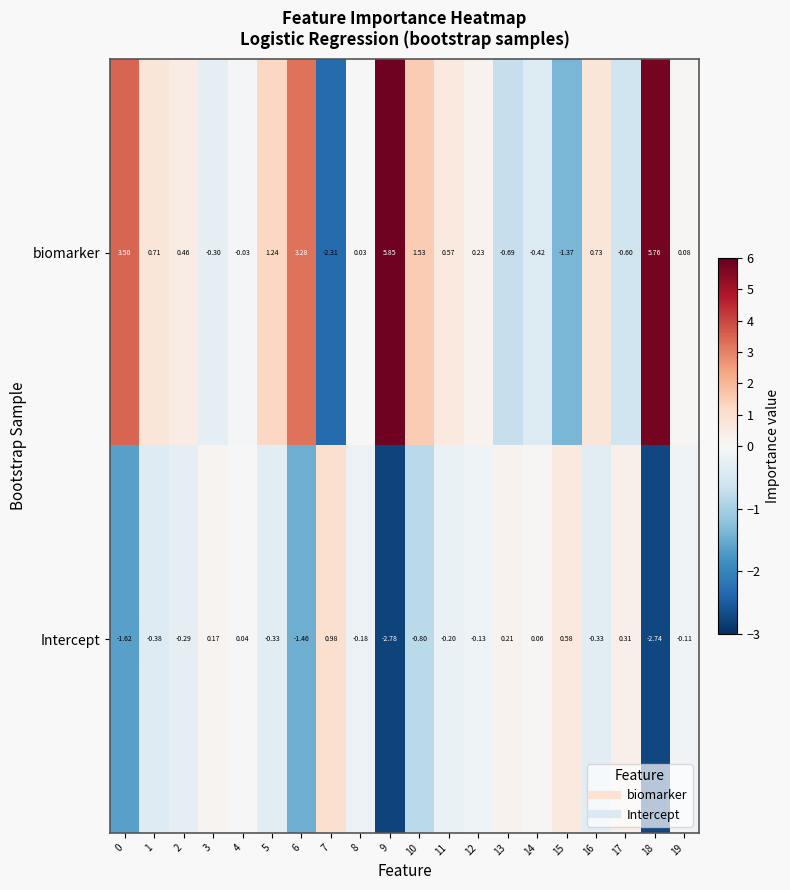

Which series has the largest total across all categories?

biomarker